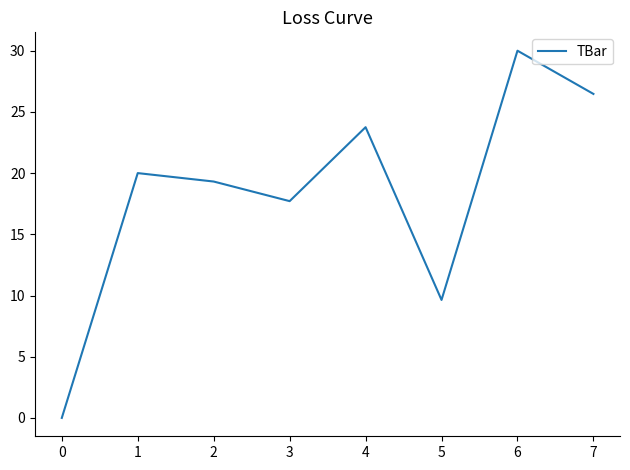

True or false: the data has more than 2 interior local peaks.

True